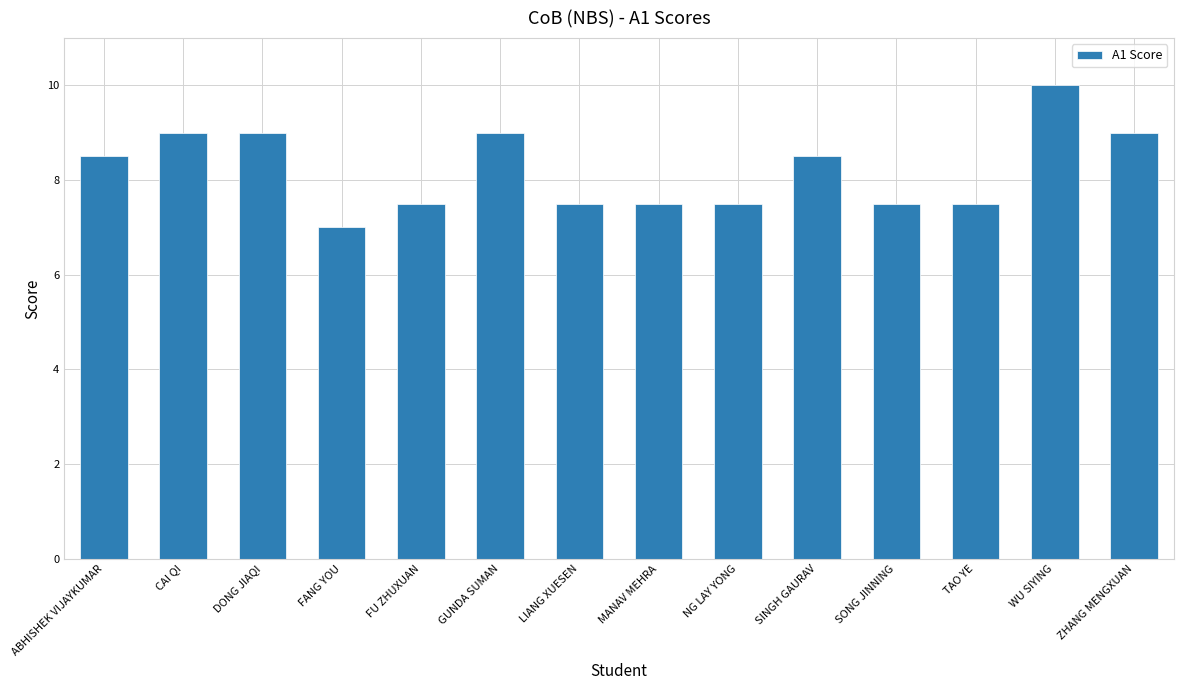

At which category does the chart reach its peak across all series?

WU SIYING